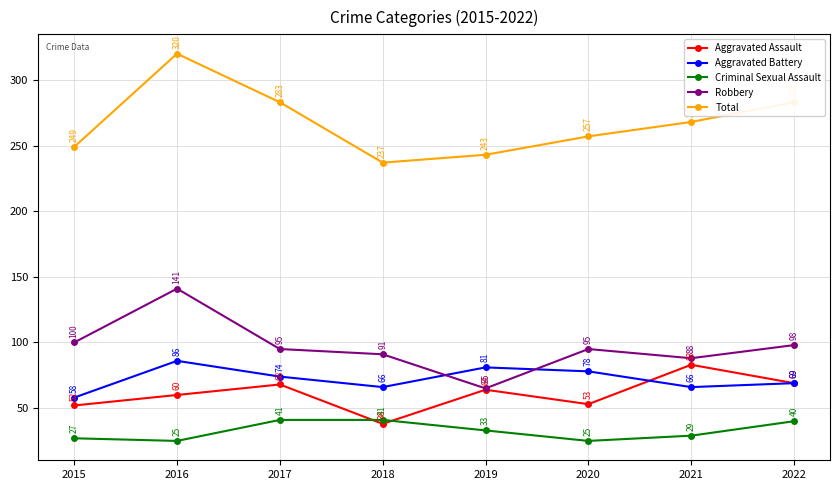

Does the chart display data point markers on the line(s)?

Yes